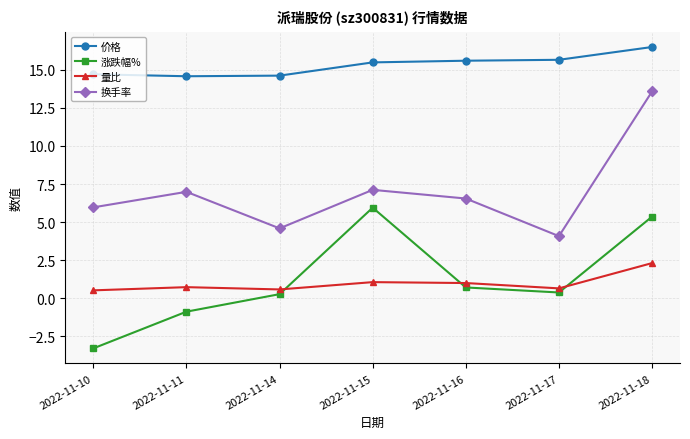

Rank the series by their maximum value, from highest to lowest.

价格, 换手率, 涨跌幅%, 量比